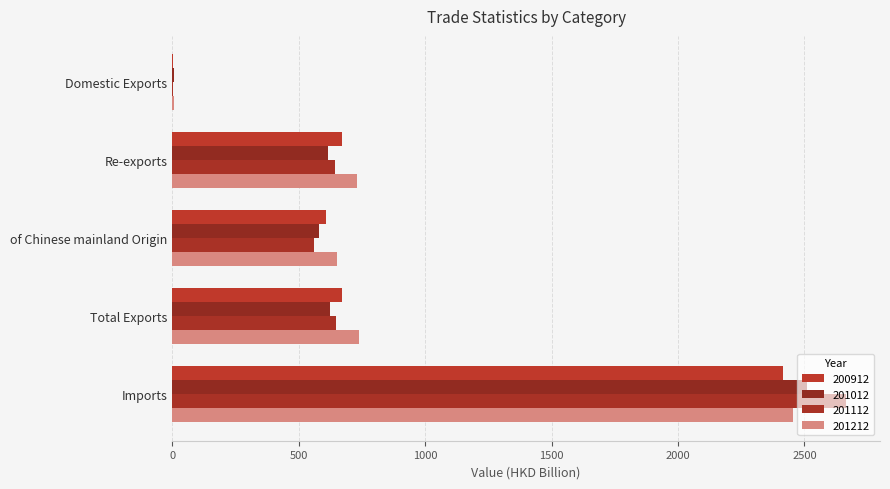

The value of 201212 at Re-exports is 731.6. True or false?

True